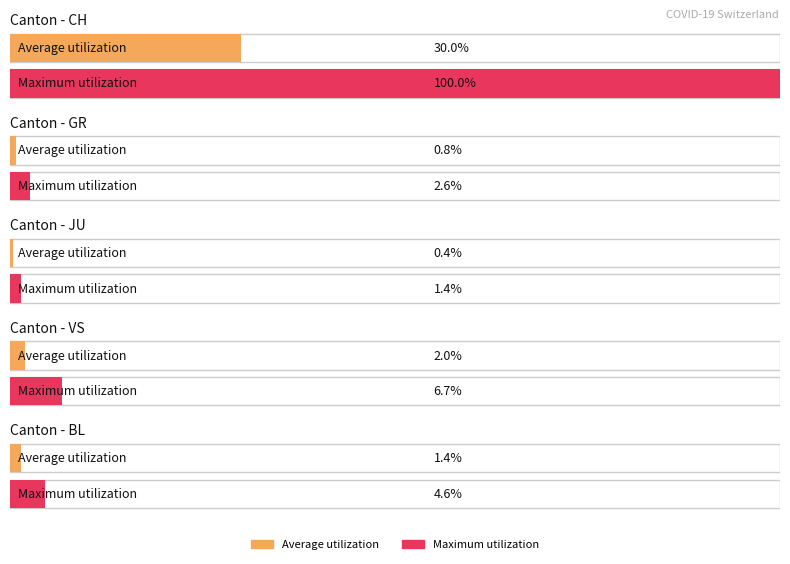

Are the bars grouped side by side (vs. stacked)?

Yes